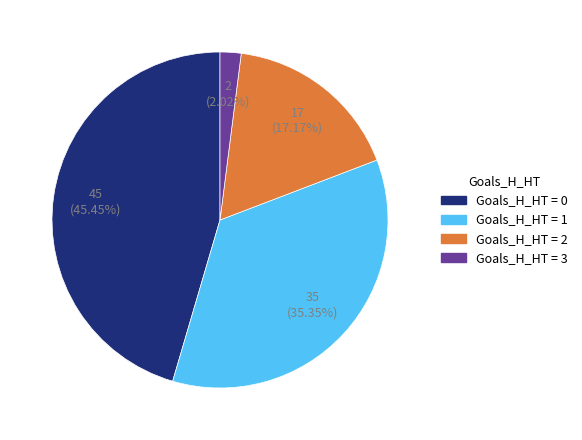

How many slices are in this pie chart?

4